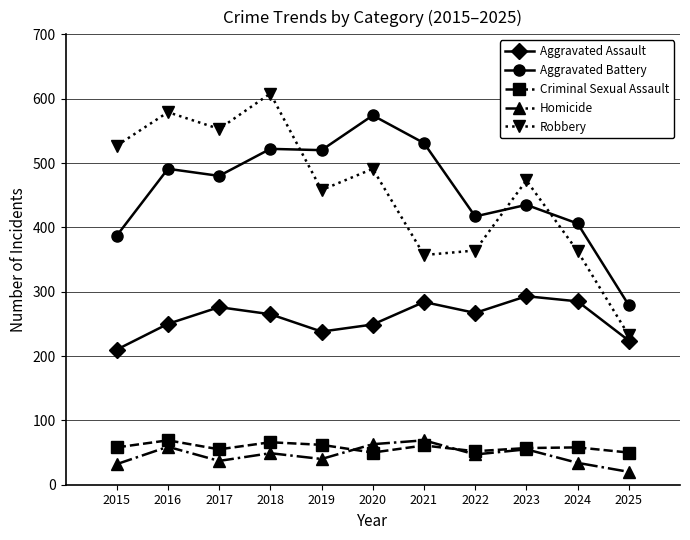

At how many categories does at least one series exceed 292?

10